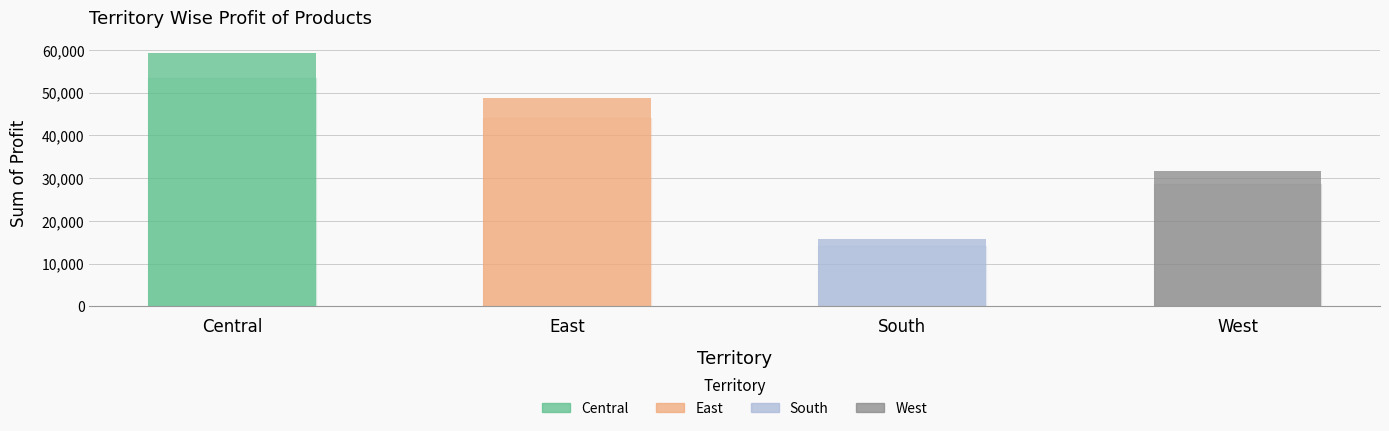

What is the sum of the values at South and West?

47551